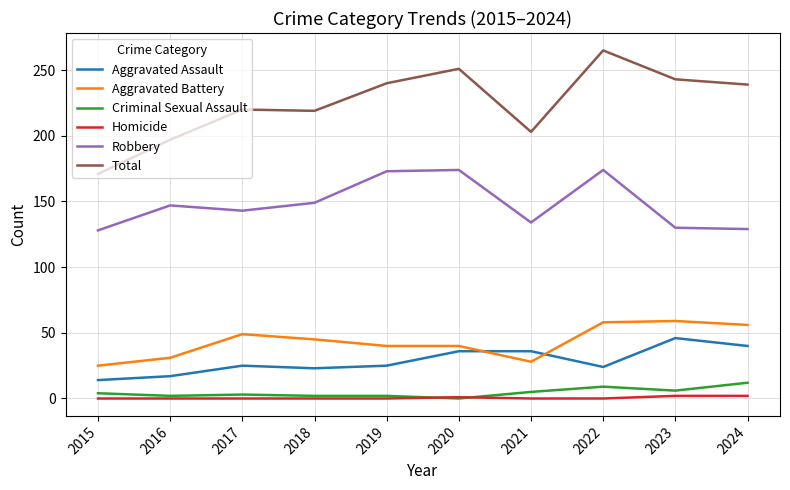

What is the lowest value of the Robbery series?

128